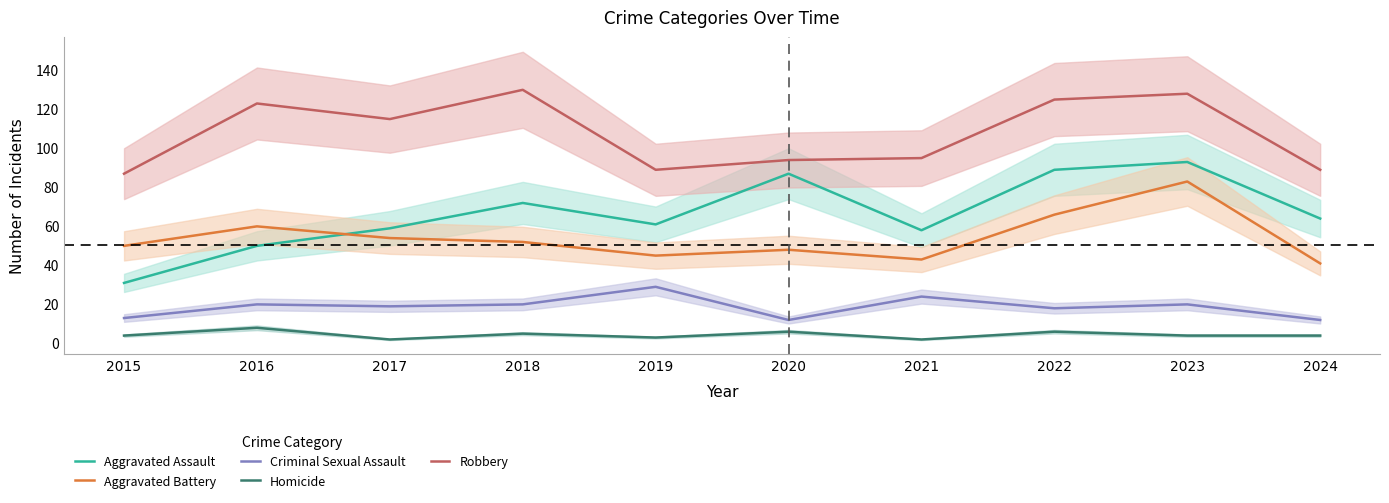

Reading left to right, extract all data points from this chart.

Aggravated Assault: 31	50	59	72	61	87	58	89	93	64
Aggravated Battery: 50	60	54	52	45	48	43	66	83	41
Criminal Sexual Assault: 13	20	19	20	29	12	24	18	20	12
Homicide: 4	8	2	5	3	6	2	6	4	4
Robbery: 87	123	115	130	89	94	95	125	128	89